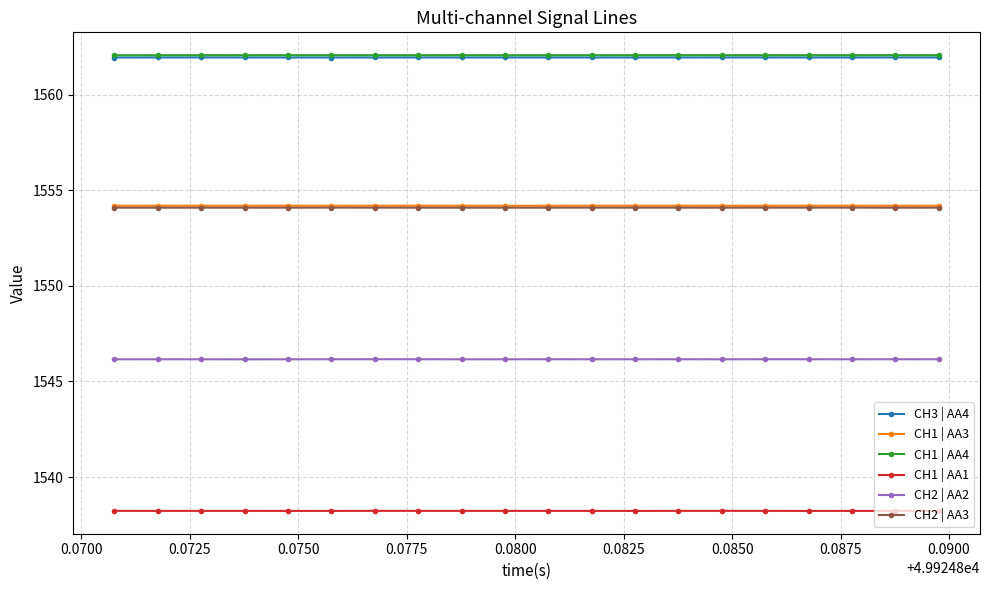

At how many categories does at least one series exceed 1561?

20